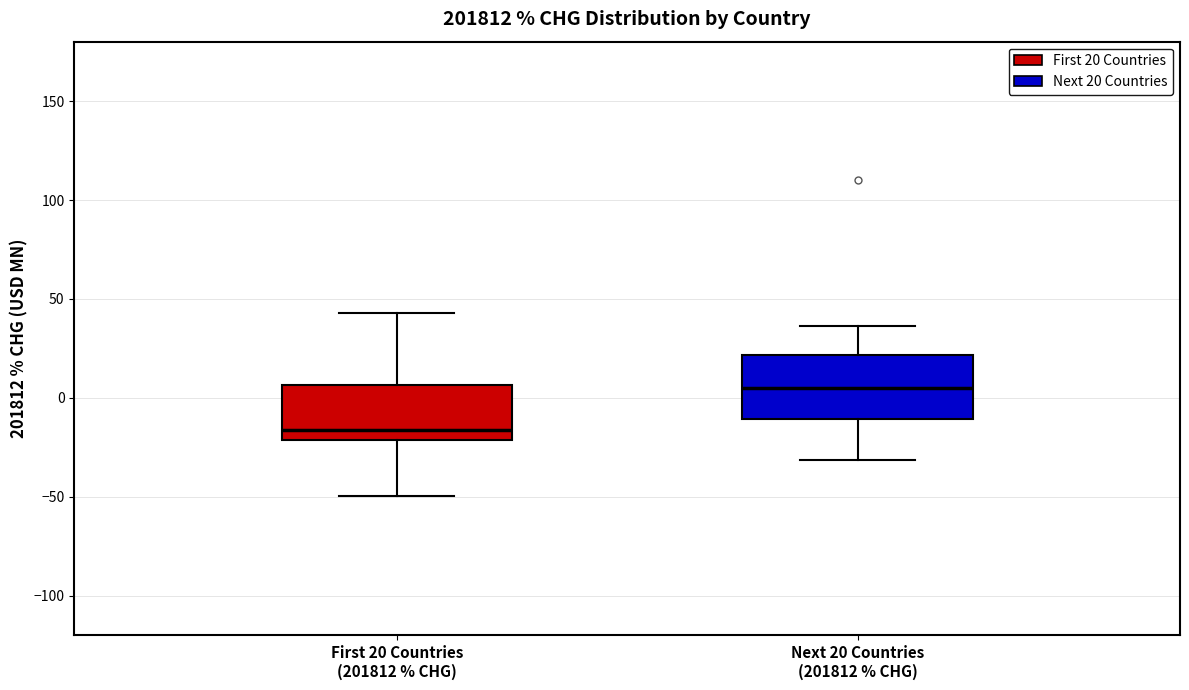

Reading left to right, read every box against the y-axis: the position of its median line, the range the box covers, and the ends of its whiskers. The values are not printed on the chart, so give them approximately, as read against the axis.

First 20 Countries (201812 % CHG): median -15, box -20 to 5, whiskers -50 to 45
Next 20 Countries (201812 % CHG): median 5, box -10 to 20, whiskers -30 to 35